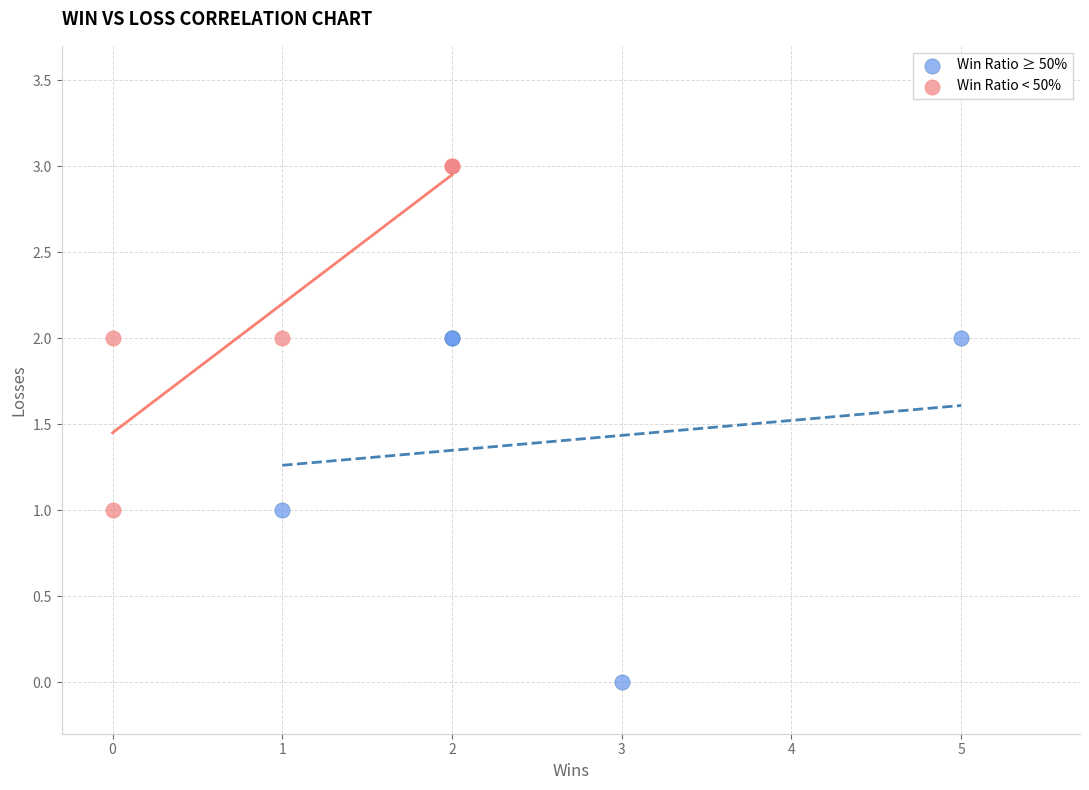

Which series reaches the minimum Y coordinate?

Win Ratio ≥ 50%